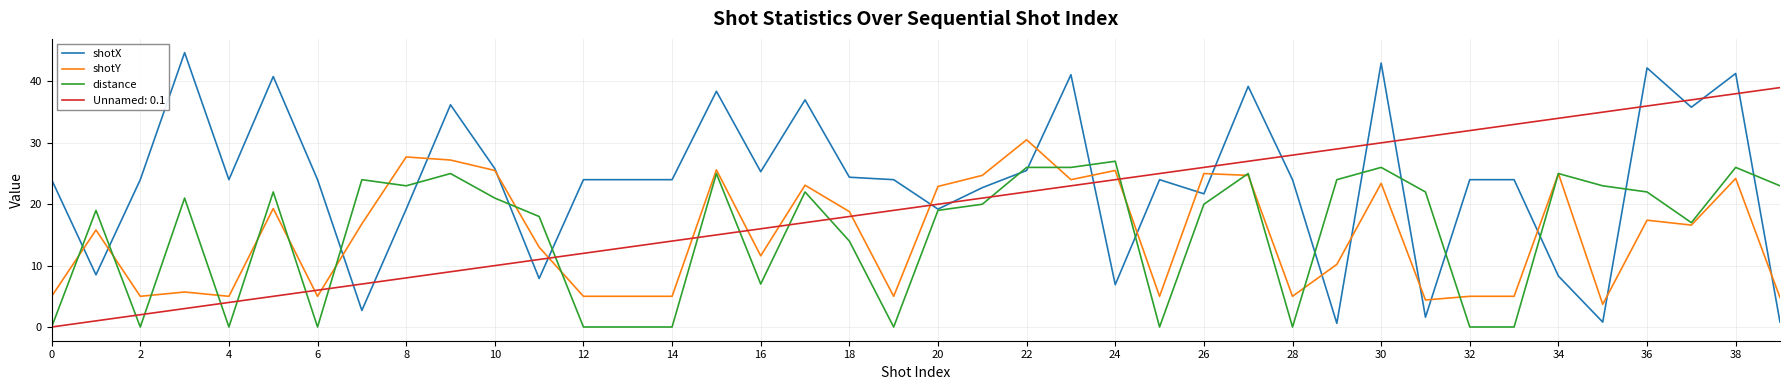

What is the maximum value for shotX?

44.7